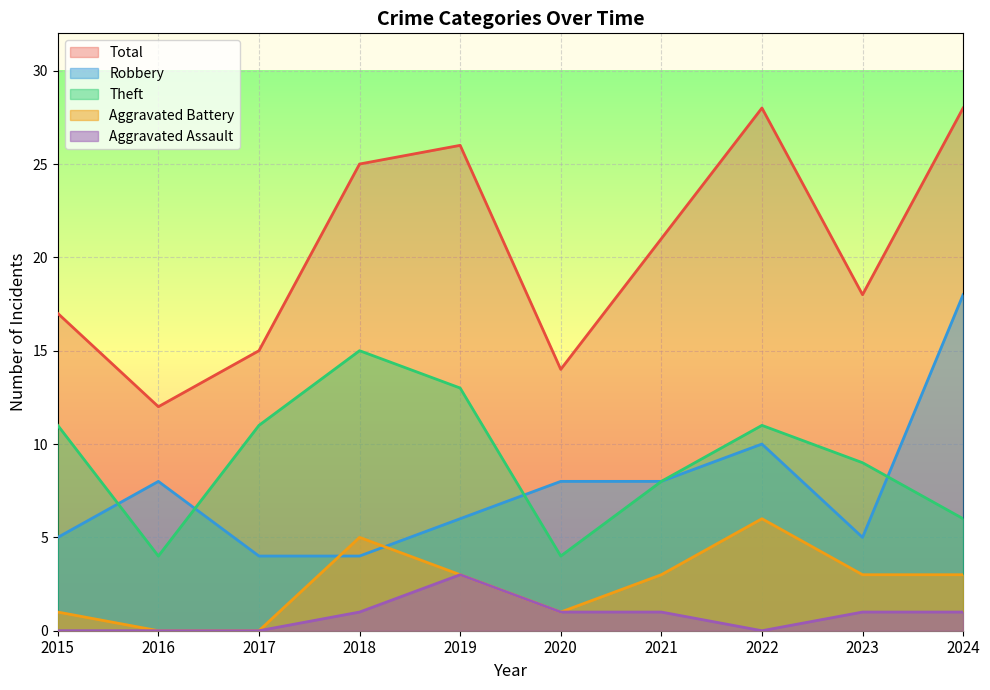

What is the maximum value for Robbery?

18